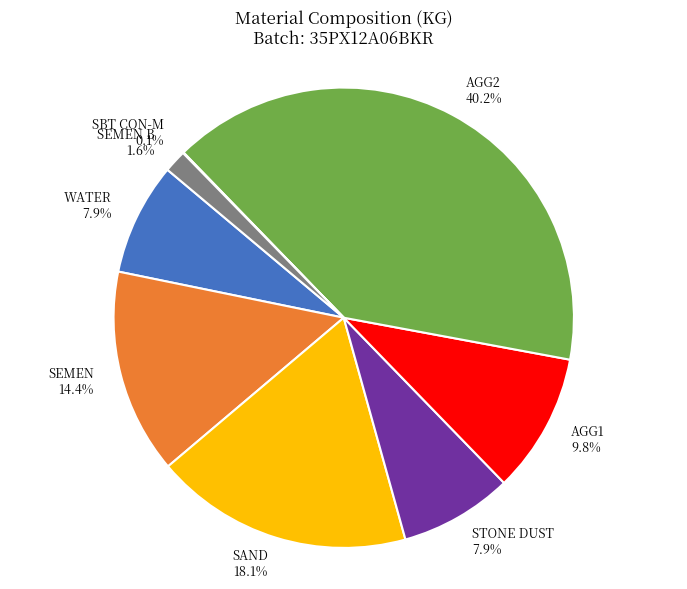

Which category has the biggest portion of the pie?

AGG2